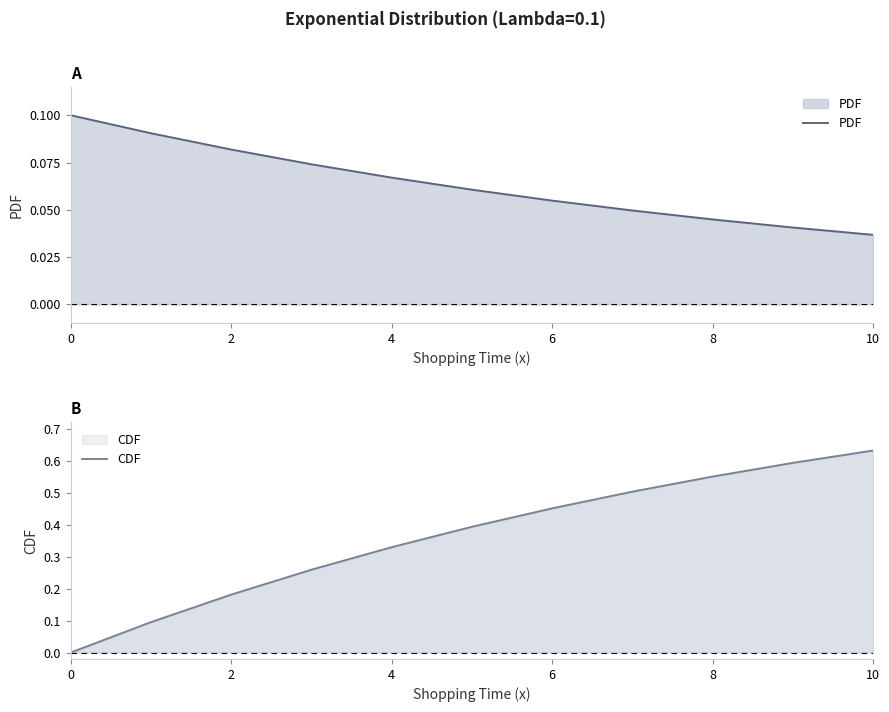

What is the difference between the maximum and second lowest values in the PDF series?

0.1